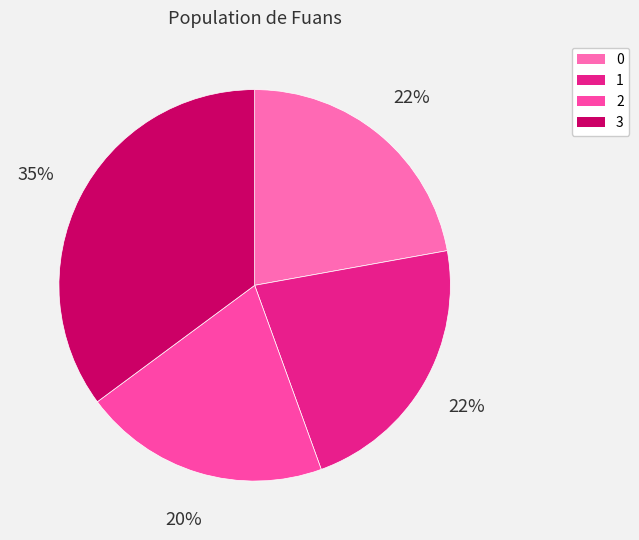

Does 1 account for over 50% of the chart?

No